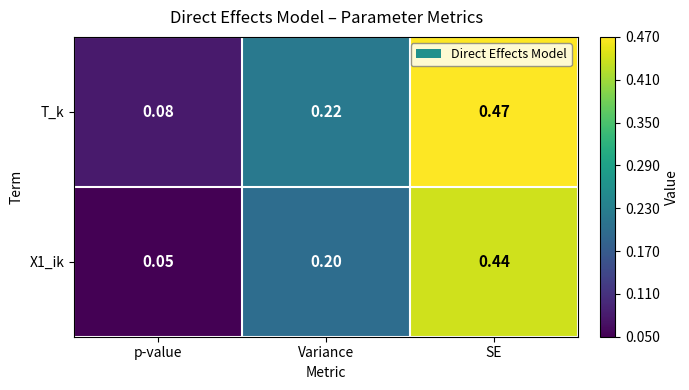

Which category has the lowest value in the X1_ik series?

p-value